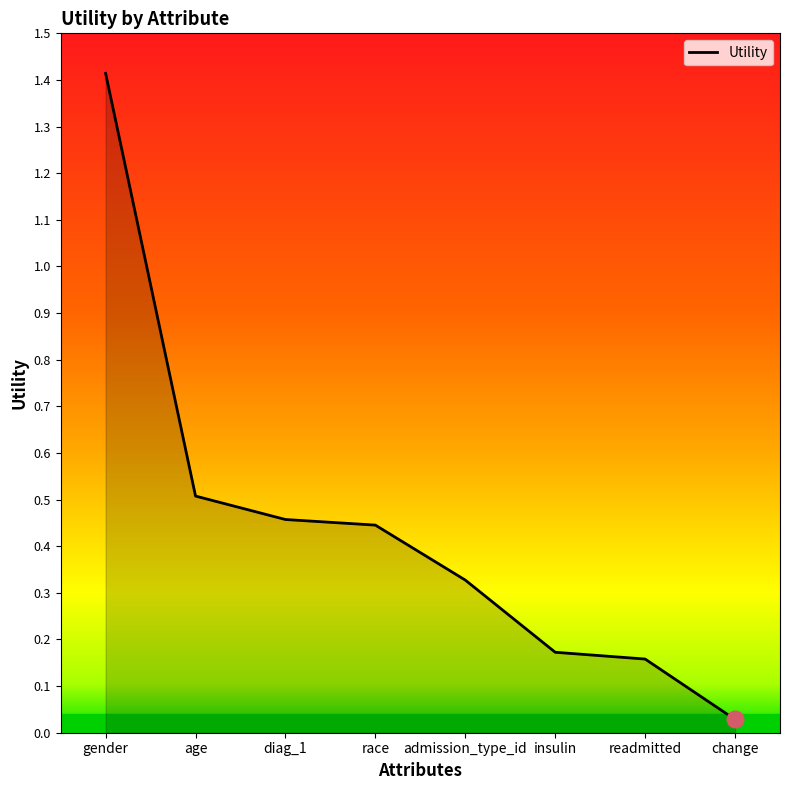

What is the difference between the maximum and second lowest values?

1.3